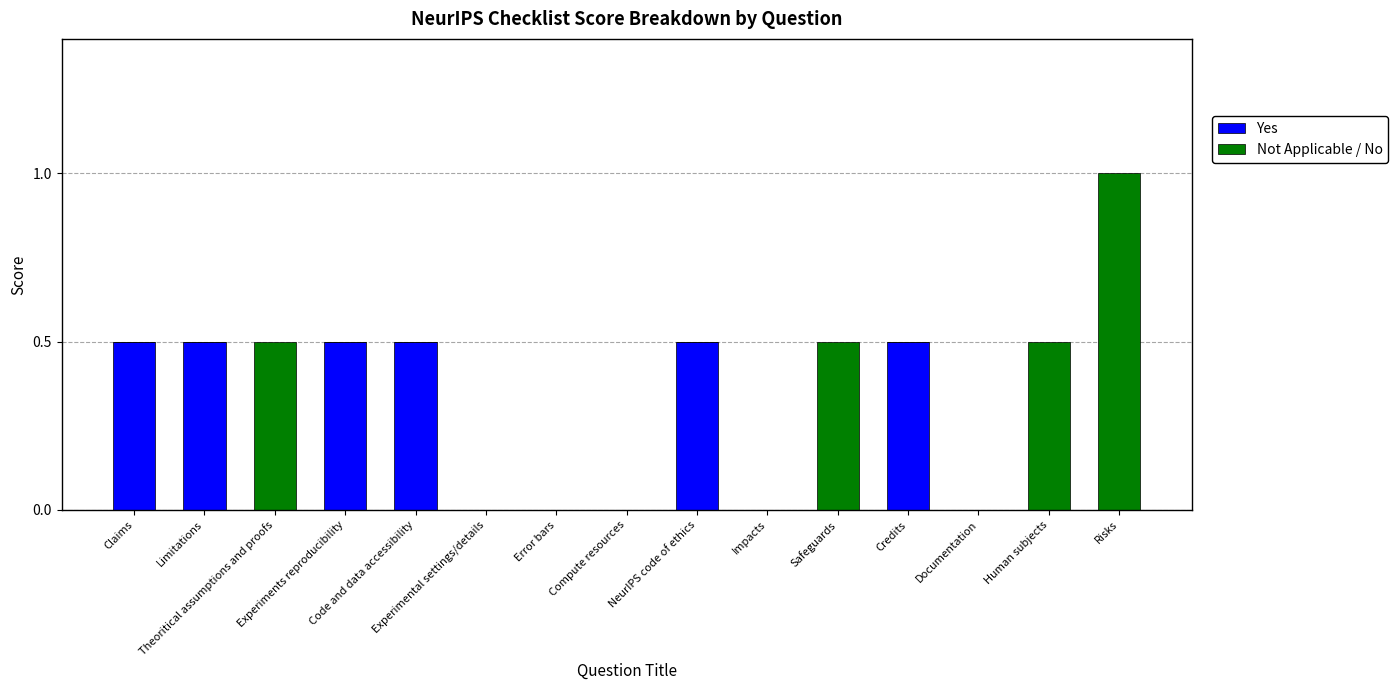

What is the highest value of the Yes series?

0.5